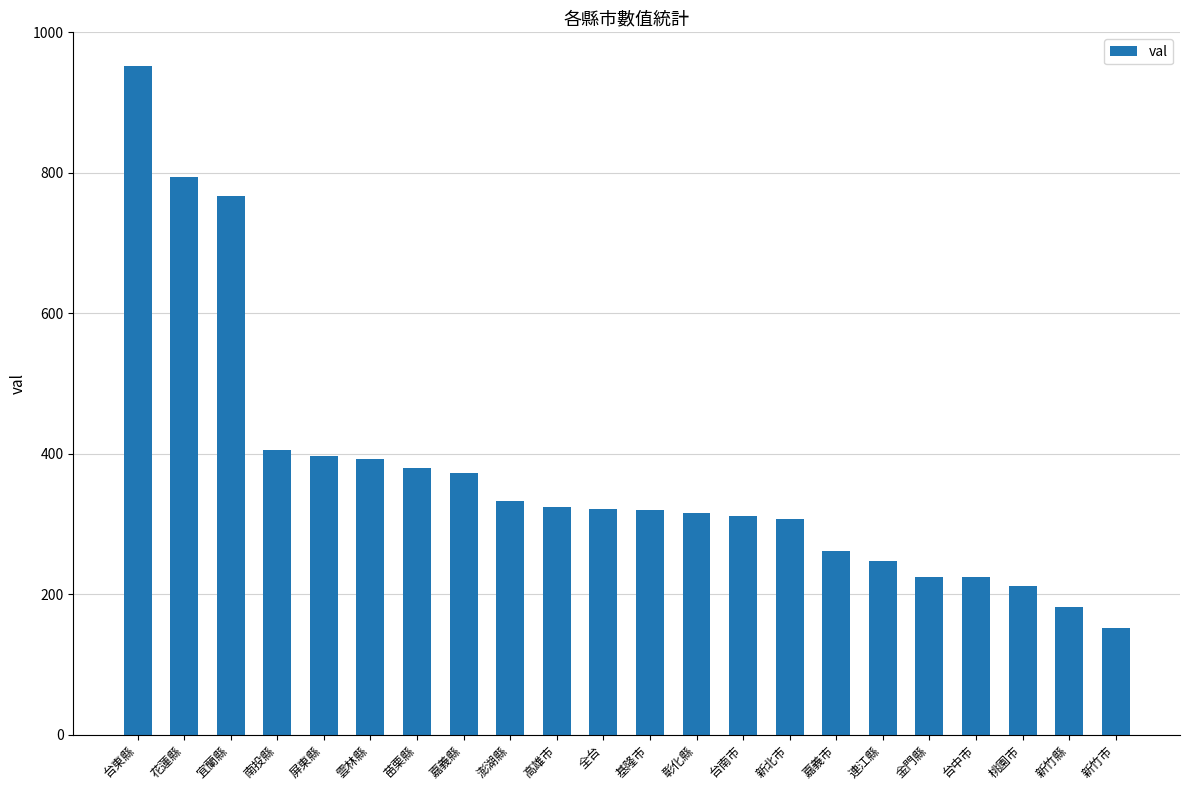

What is the change in value from 台南市 to 金門縣?

-86.3